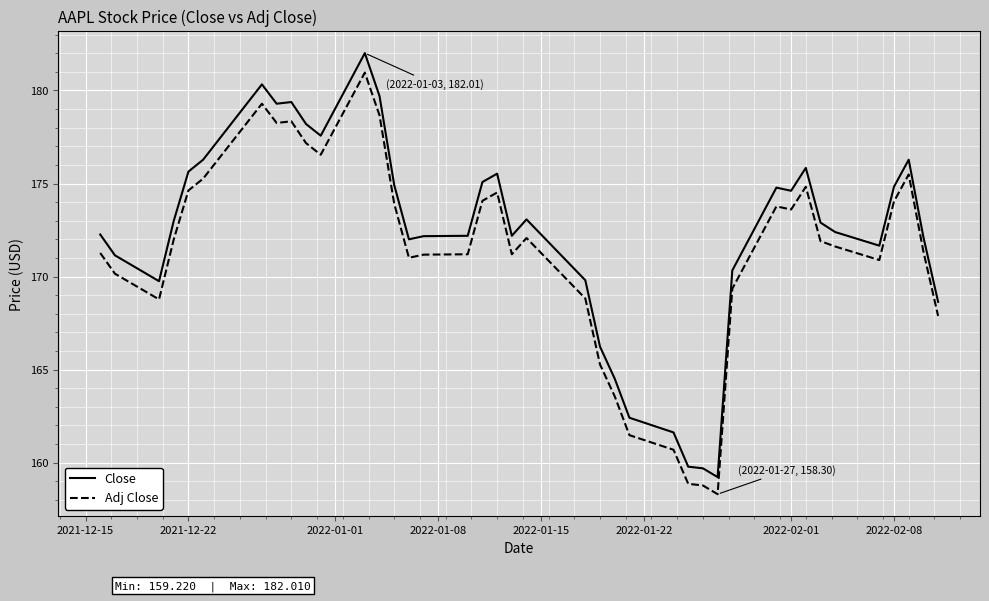

What is the maximum value for Adj Close?

181.0